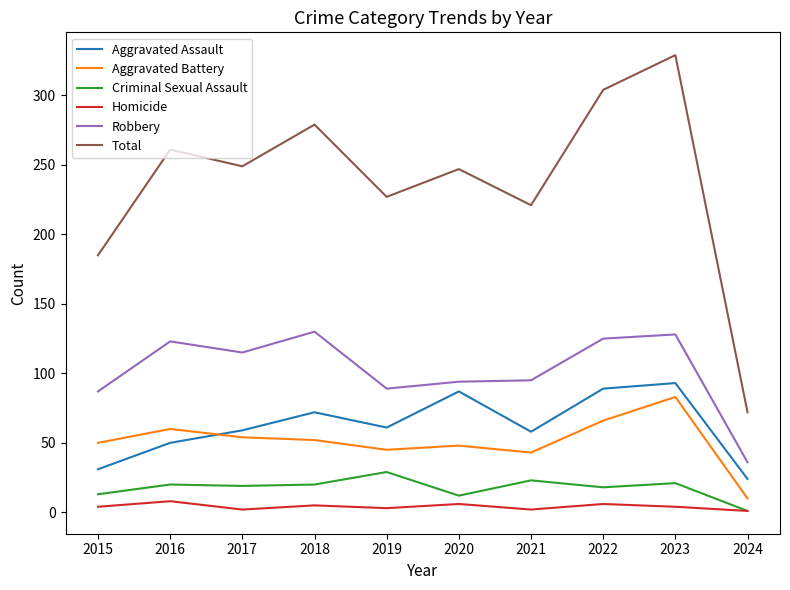

What is the maximum value shown in the chart?

329